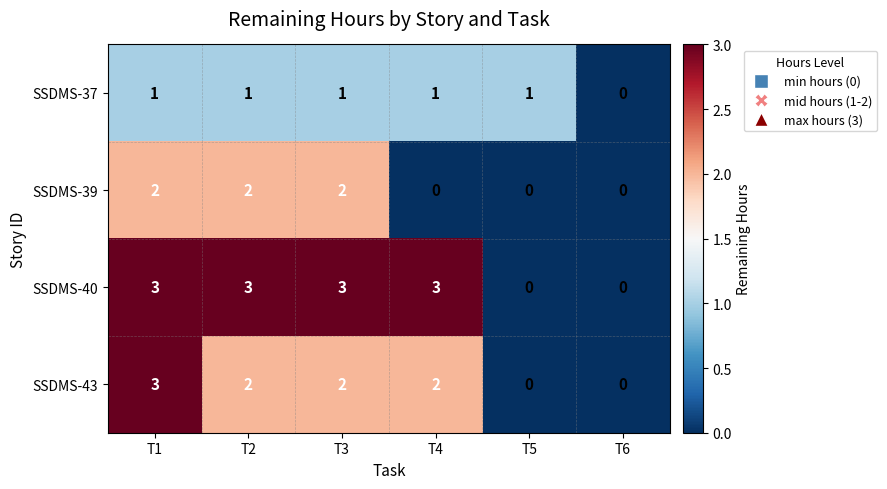

Reading right to left, extract all data points from this chart.

SSDMS-37: T6=0	T5=1	T4=1	T3=1	T2=1	T1=1
SSDMS-39: T6=0	T5=0	T4=0	T3=2	T2=2	T1=2
SSDMS-40: T6=0	T5=0	T4=3	T3=3	T2=3	T1=3
SSDMS-43: T6=0	T5=0	T4=2	T3=2	T2=2	T1=3